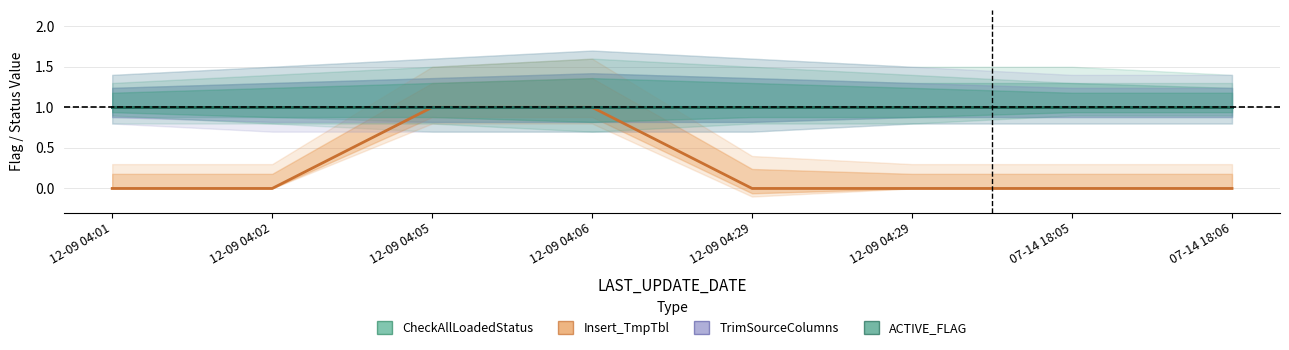

What is the label of the 4th point from the left?

12-09 04:06